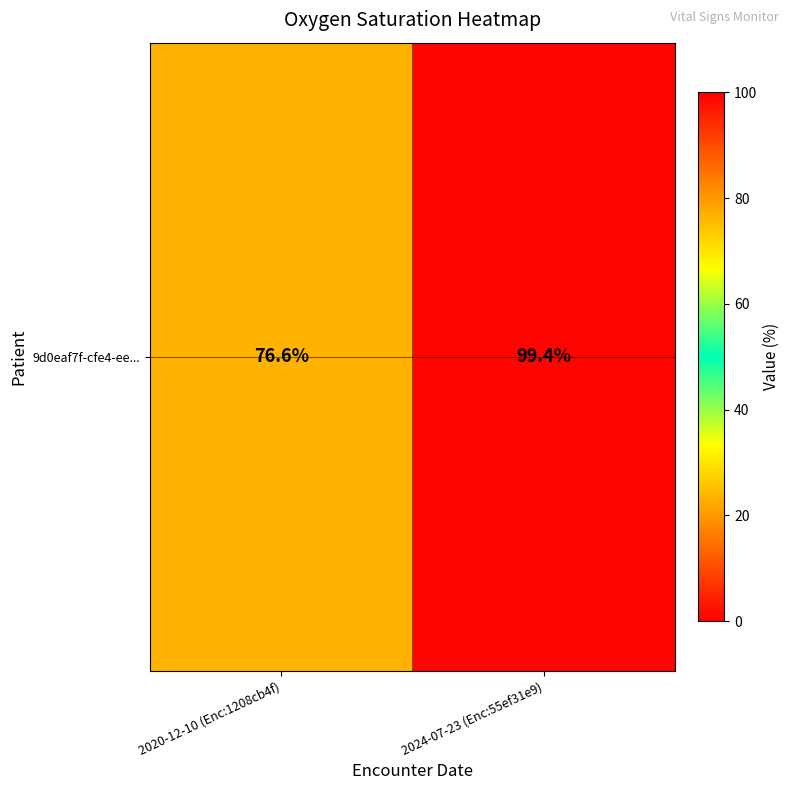

How many data points are above 99?

1